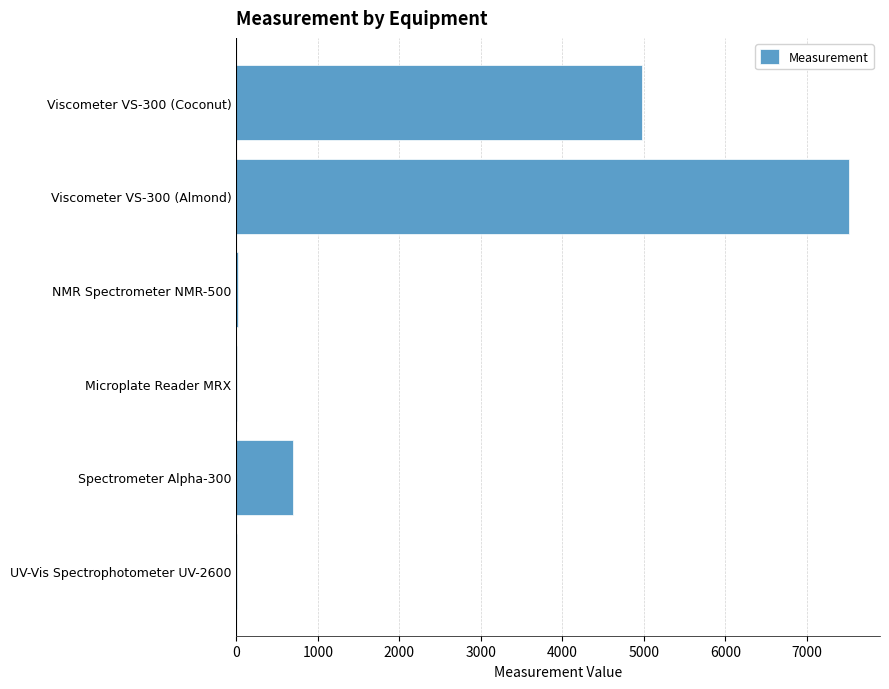

How many data points does each series have?

6